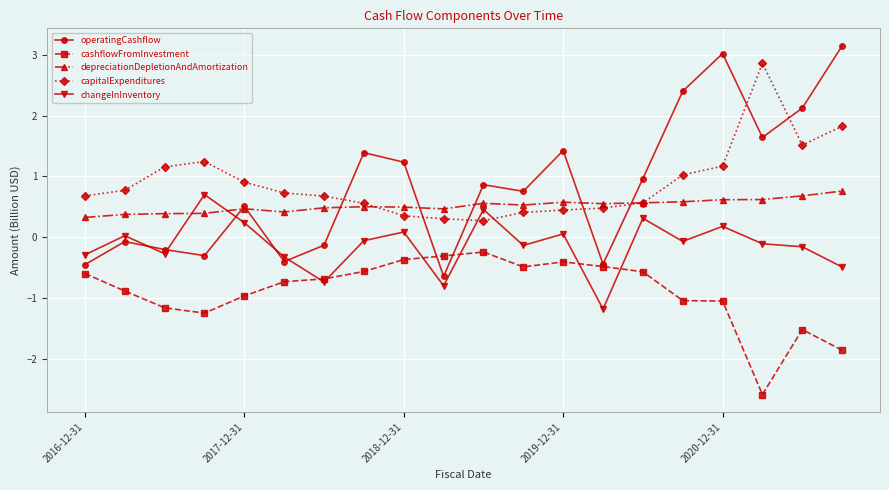

True or false: operatingCashflow and depreciationDepletionAndAmortization intersect in this chart.

True